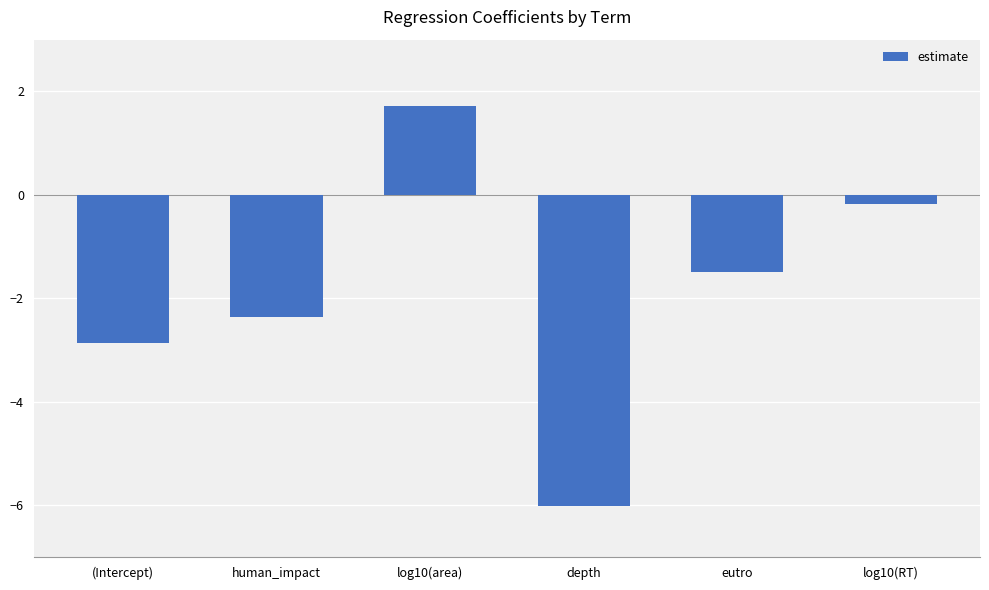

Is it true that the value at (Intercept) is -1.9?

False